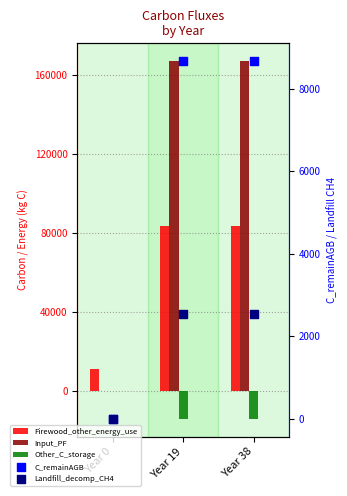

Which series reaches the minimum Y coordinate?

Other_C_storage